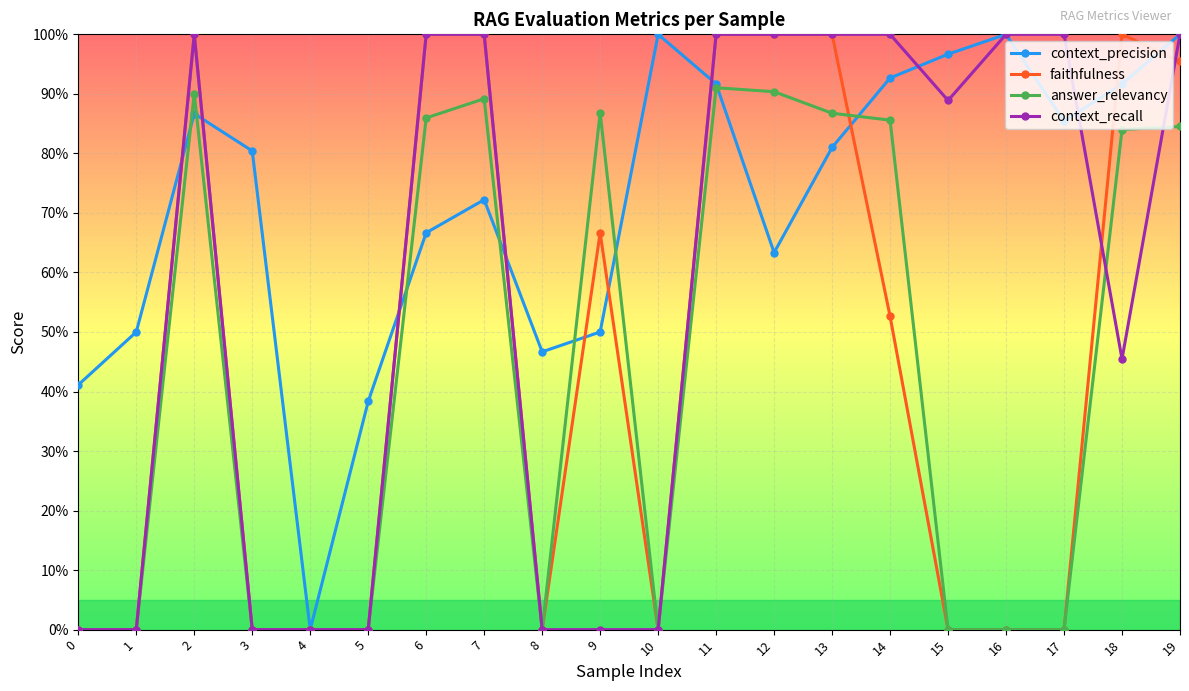

Which series has the widest spread of values?

faithfulness